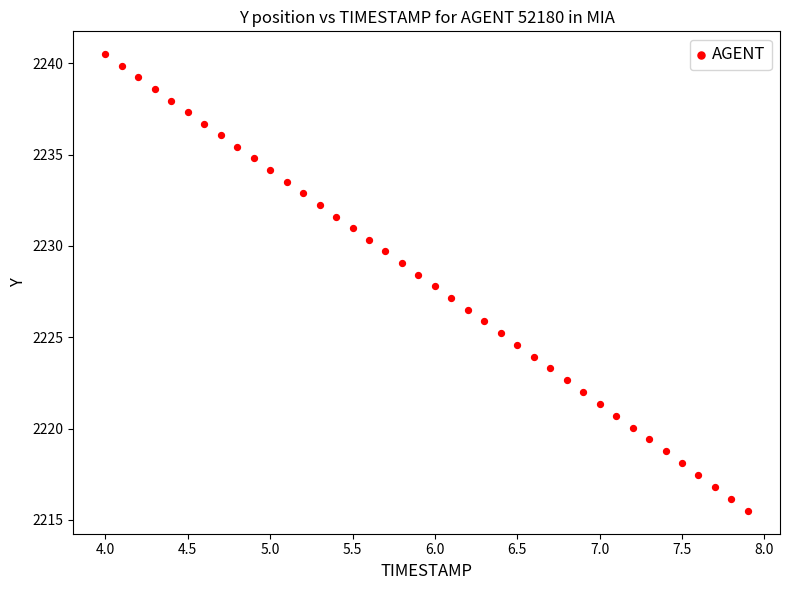

What is the range of X values (max minus min)?

3.9